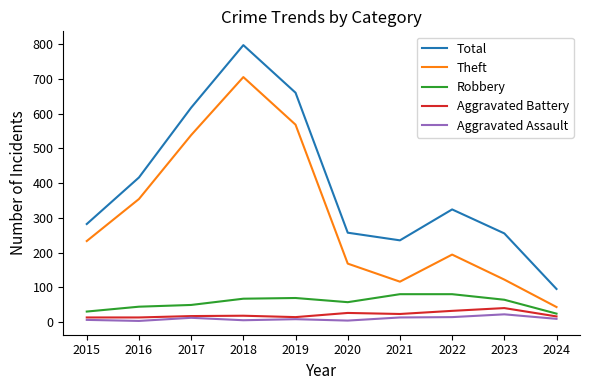

True or false: Robbery and Theft intersect in this chart.

False